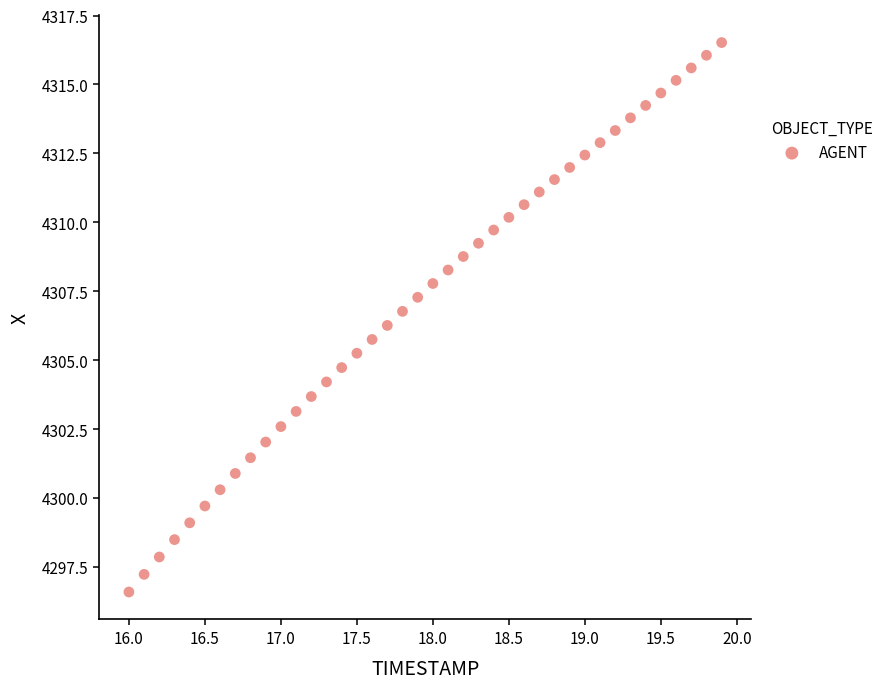

What is the range of X values (max minus min)?

3.9